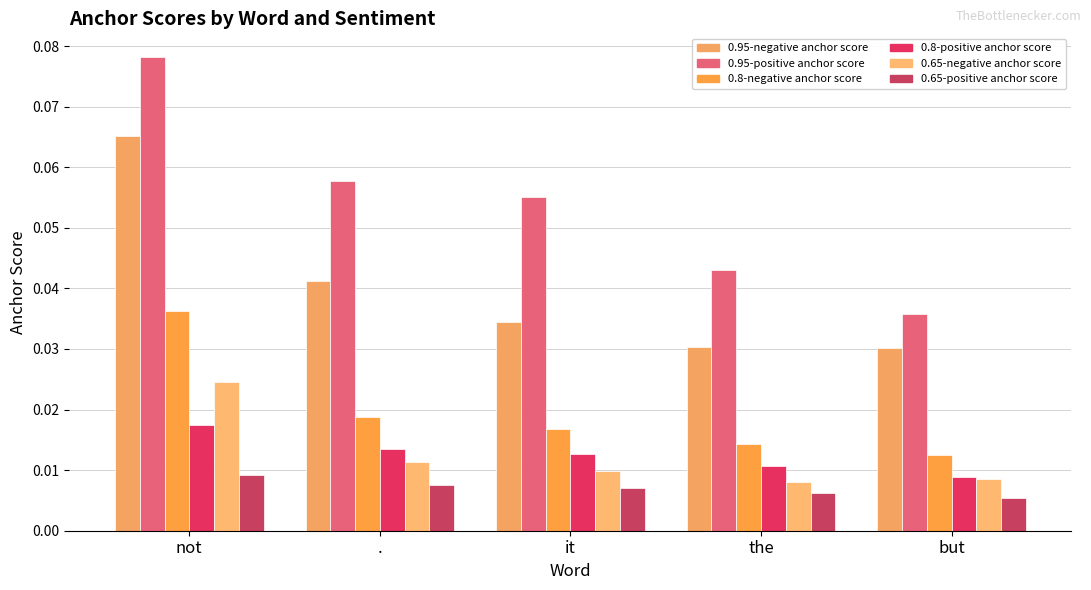

How many data points does each series have?

5